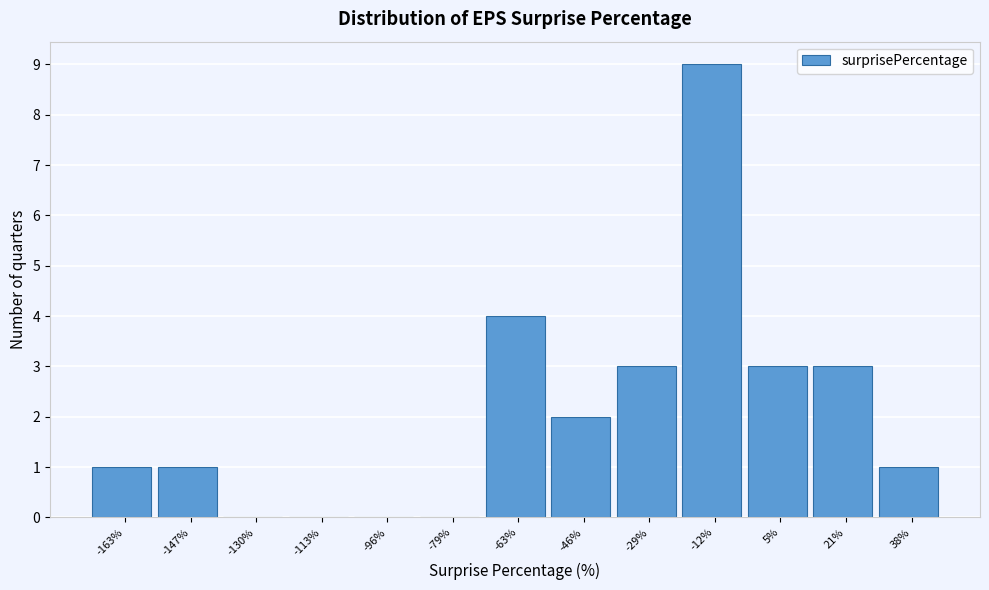

Reading left to right, extract all data points from this chart.

-163%=1	-147%=1	-130%=0	-113%=0	-96%=0	-79%=0	-63%=4	-46%=2	-29%=3	-12%=9	5%=3	21%=3	38%=1